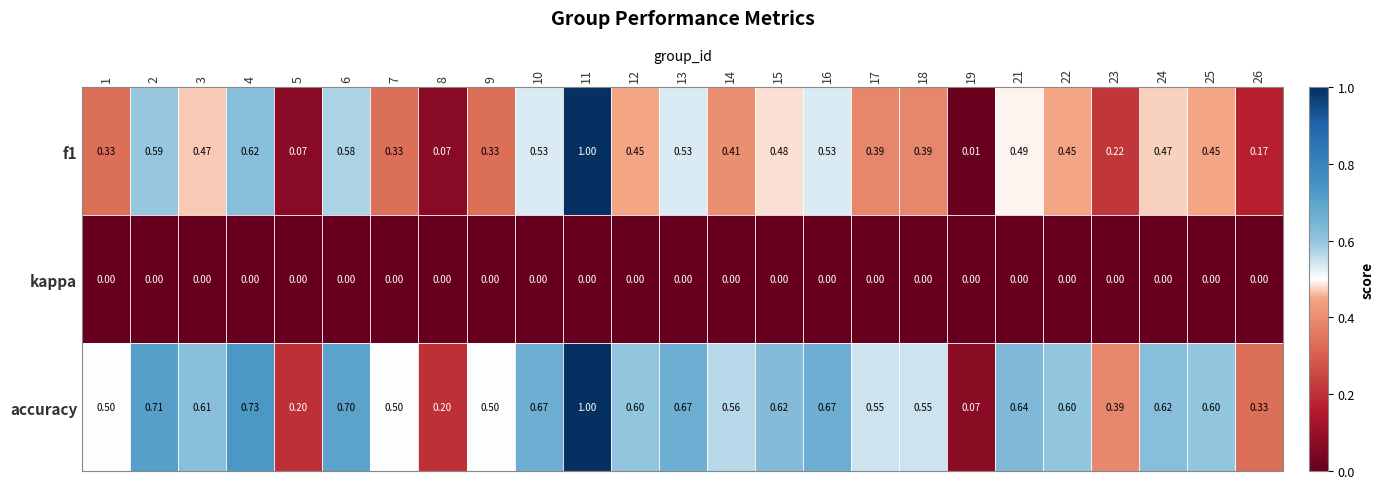

Is the value of kappa at 16 greater than the value of f1 at 7?

No